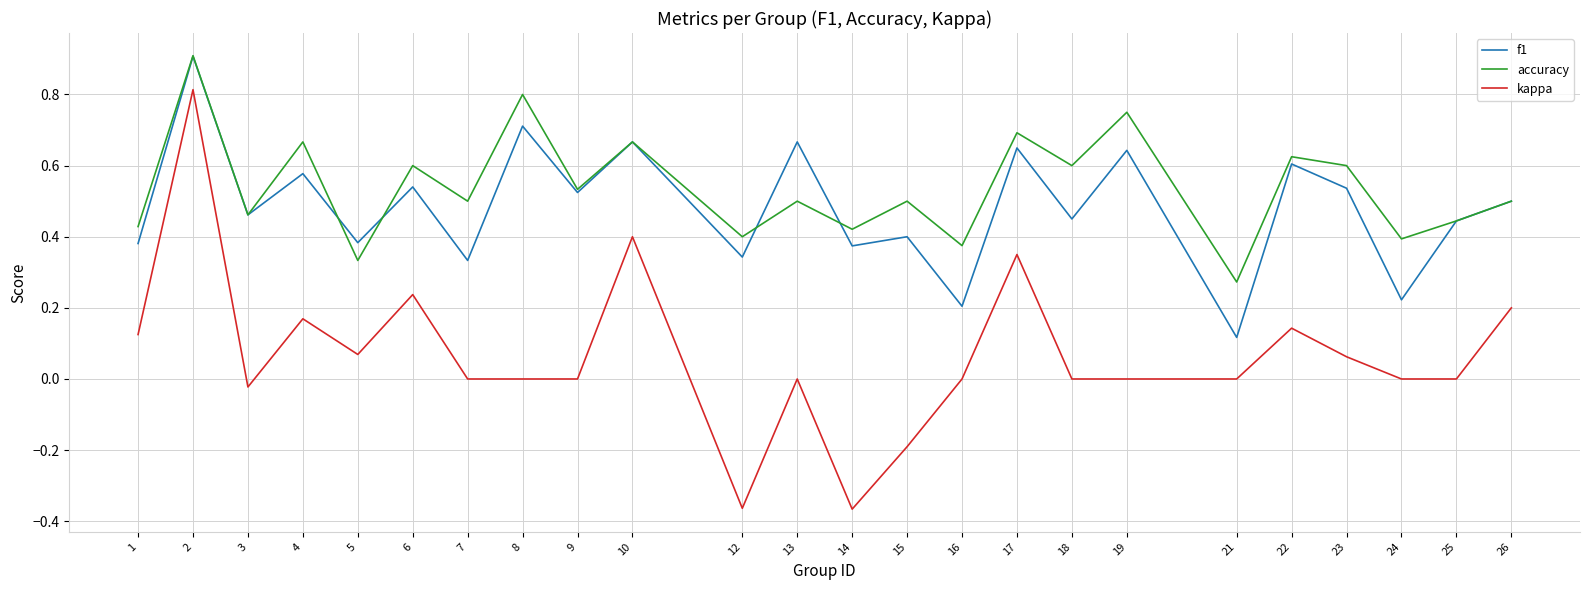

What are all the series names shown in the legend?

f1, accuracy, kappa